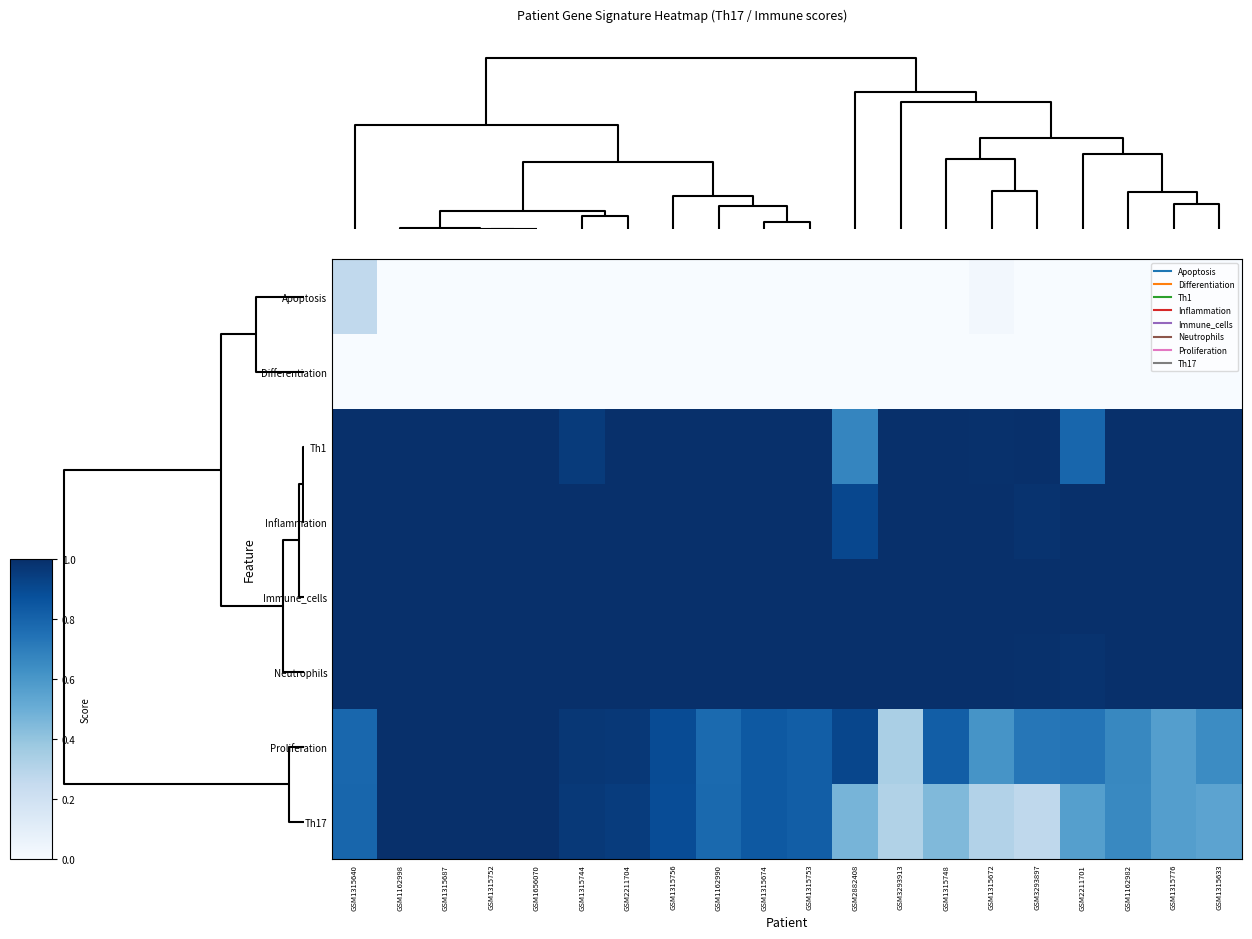

At how many categories does at least one series exceed 0?

20